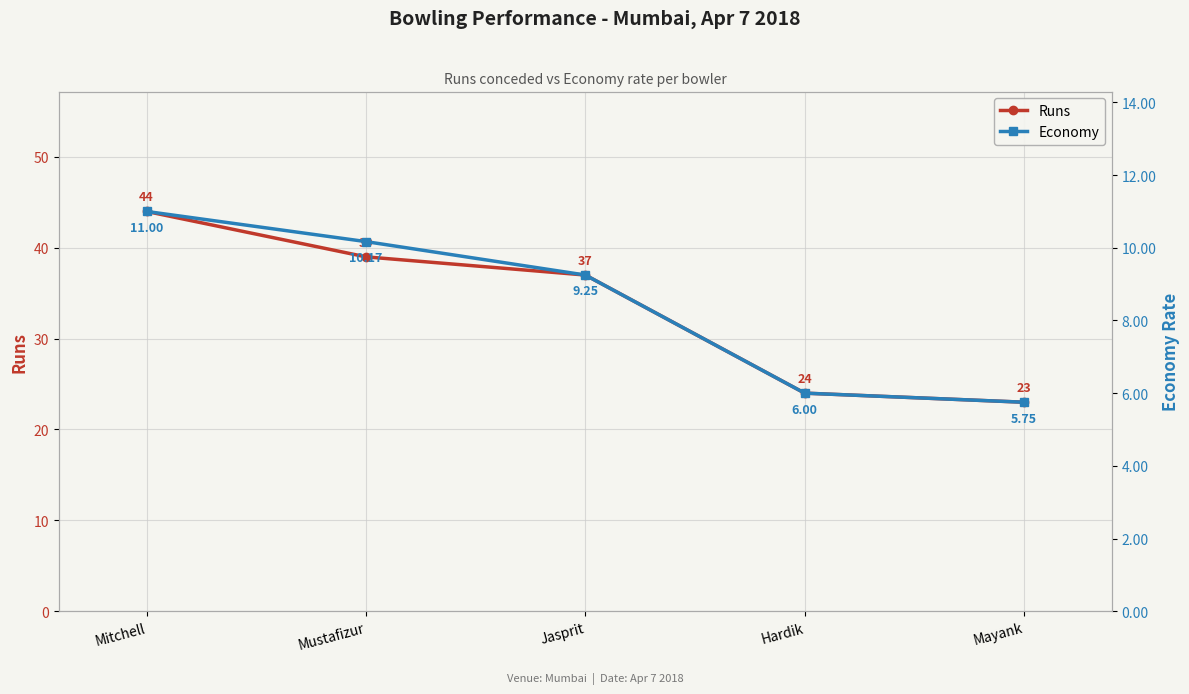

What is the value of the Economy point at the 4th from the left?

6.0